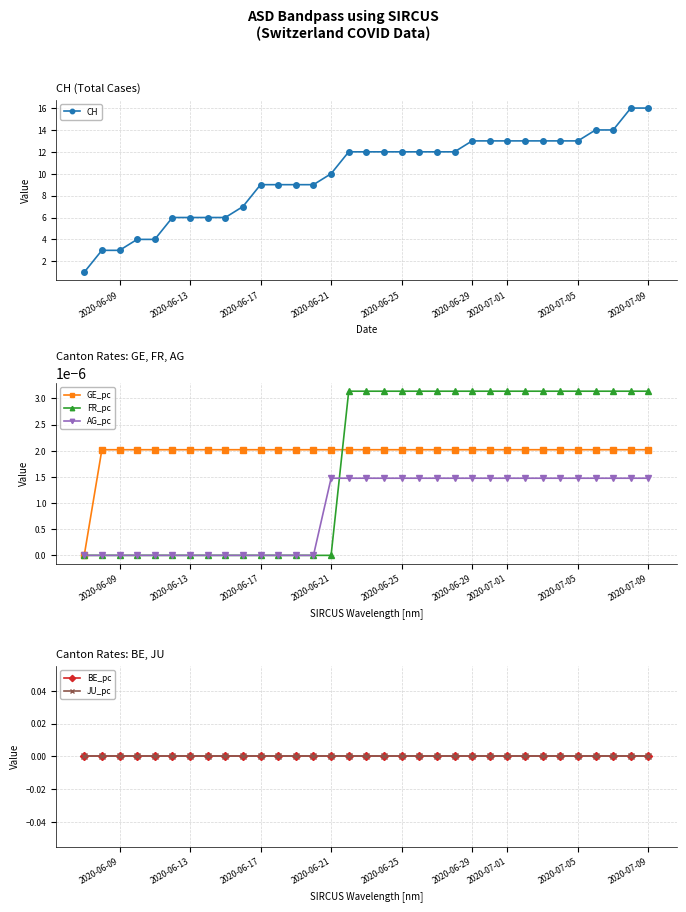

The CH series shows 12 at 2020-06-25. True or false?

True